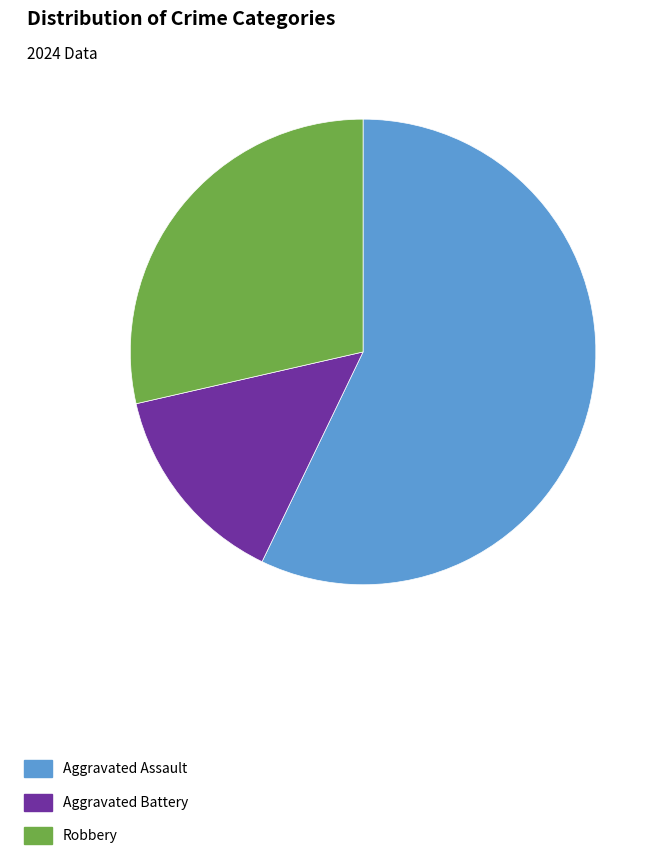

Do Aggravated Assault and Aggravated Battery together represent more than half of the pie?

Yes